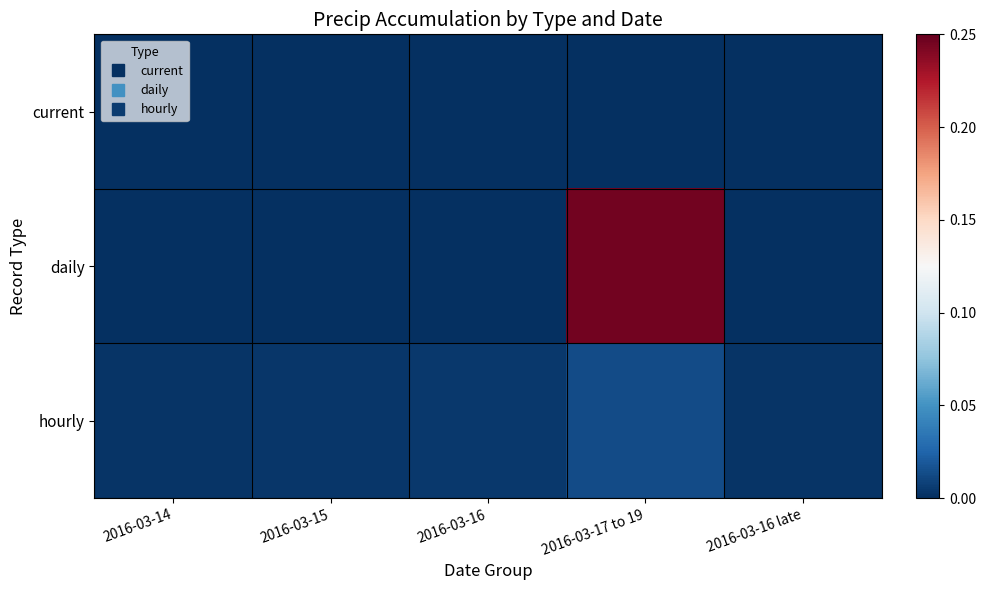

Which category has the lowest value across all series?

2016-03-14